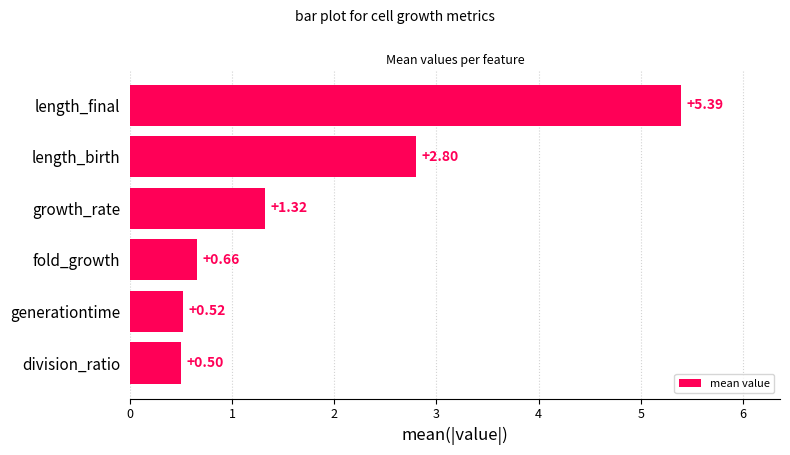

What is the sum of the values at division_ratio and generationtime?

1.0